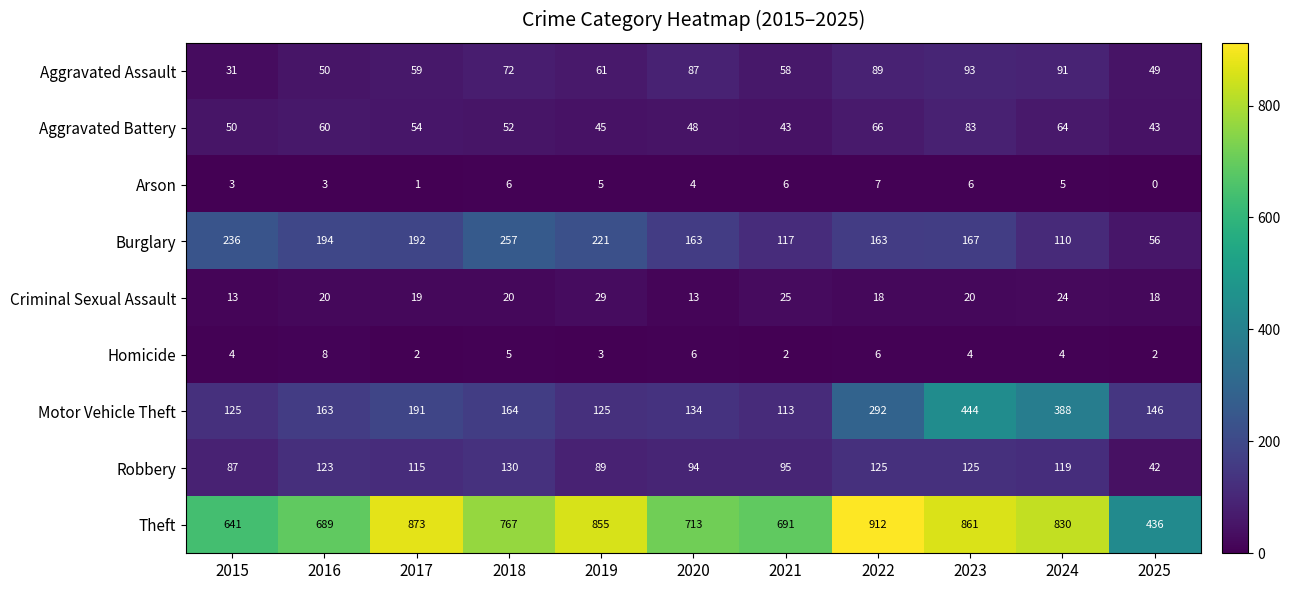

Which series has the widest spread of values?

Theft